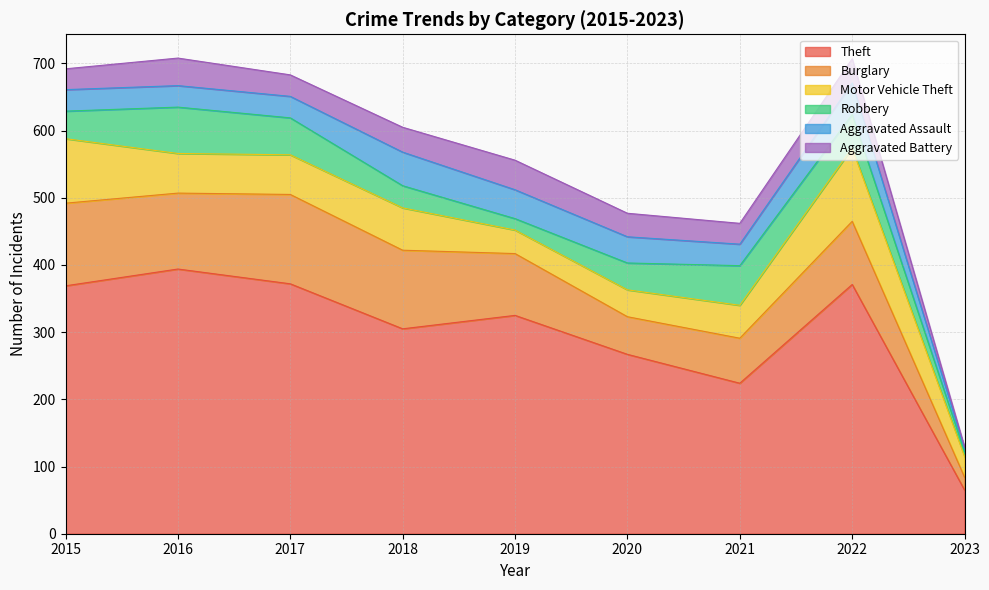

What is the maximum value for Theft?

394